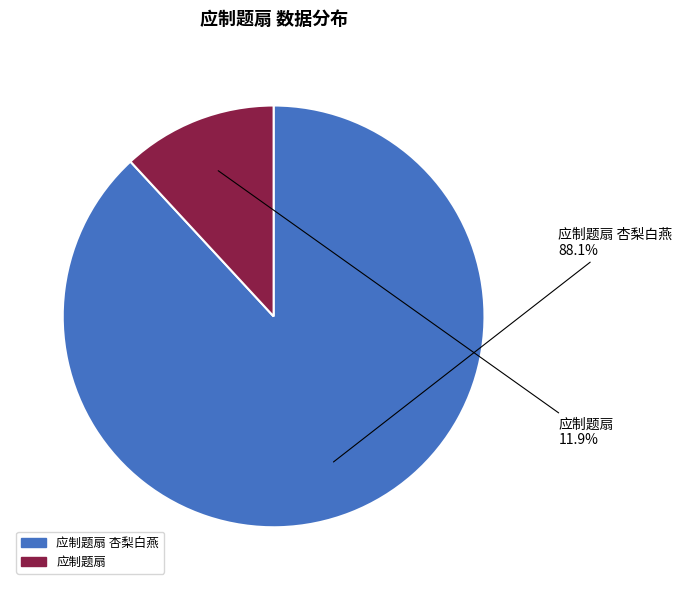

Rank the categories by value from highest to lowest.

应制题扇 杏梨白燕, 应制题扇